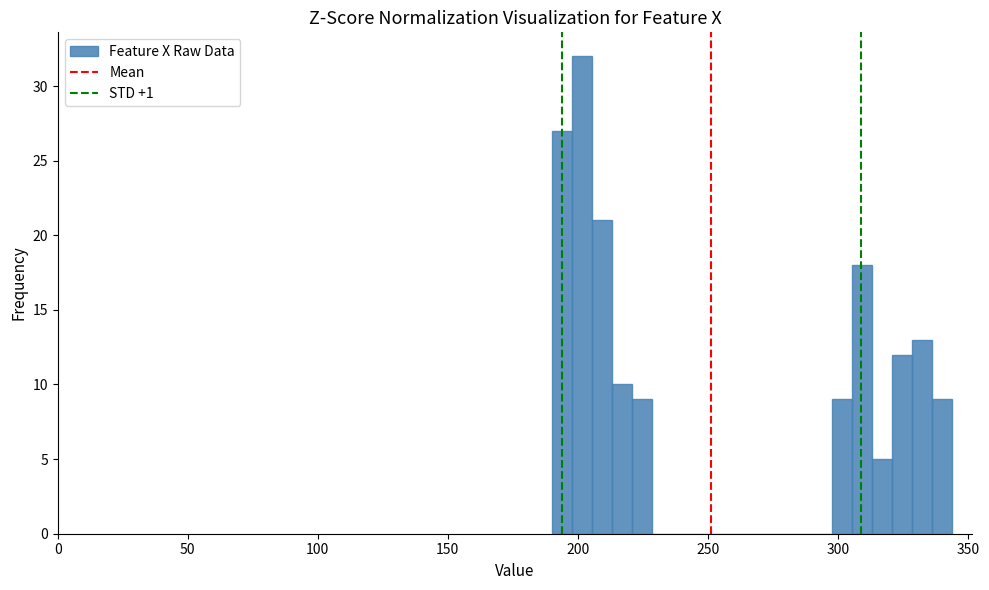

Around what value on the x-axis is the tallest bar? Give the approximate position of its centre, as read against the axis.

200